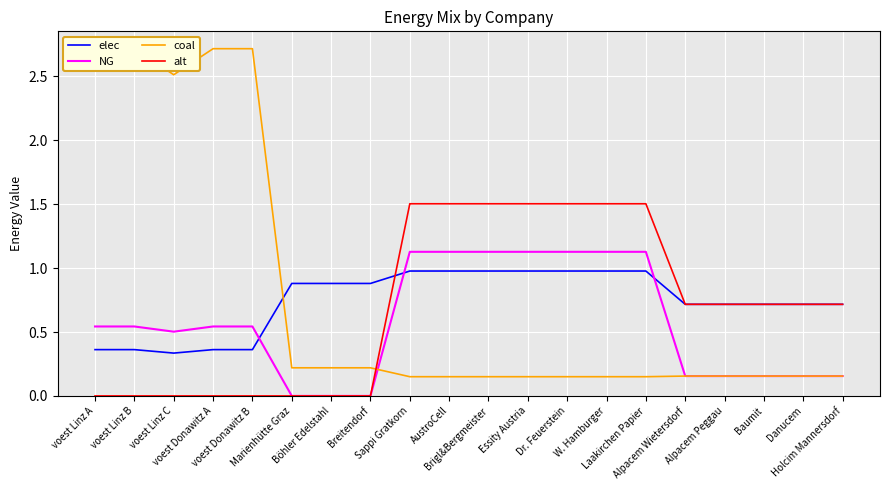

The value of coal at Baumit is 0.1. True or false?

False